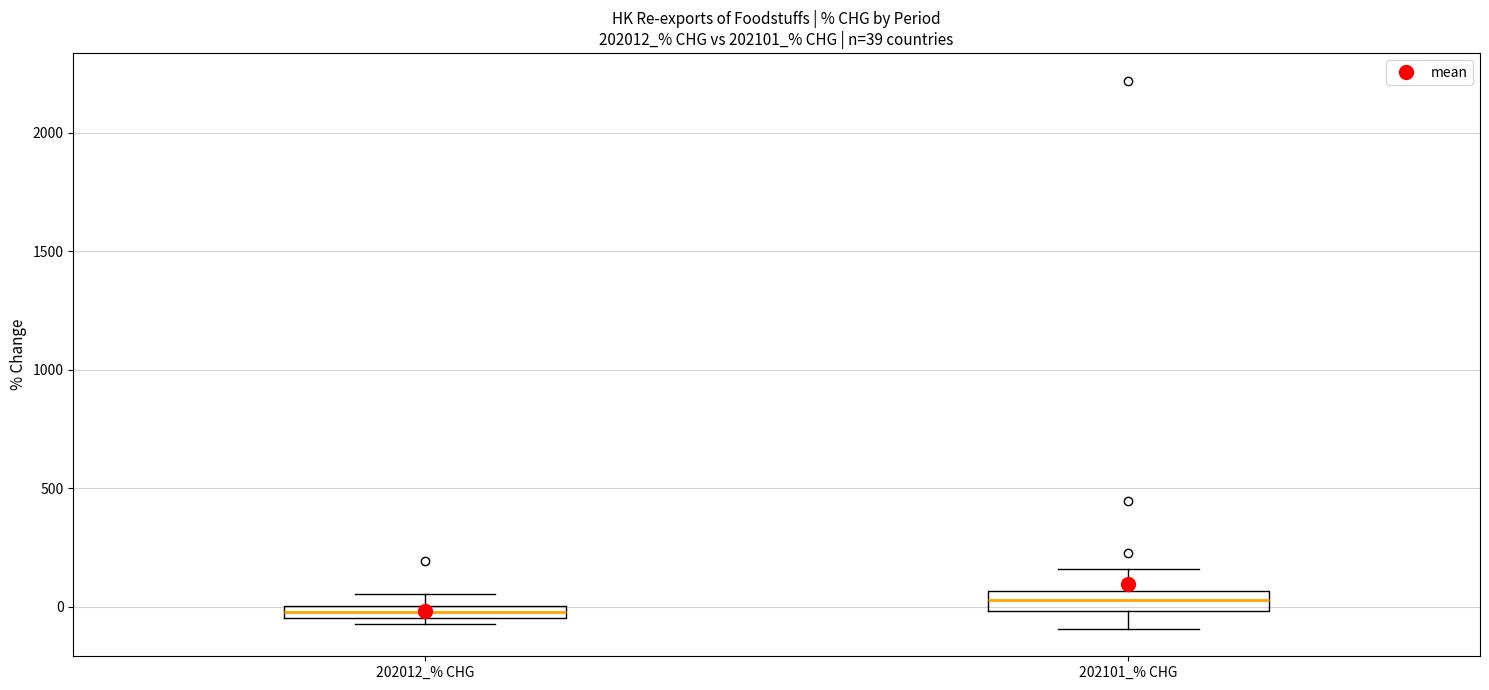

Which box has the lowest median line?

202012_% CHG